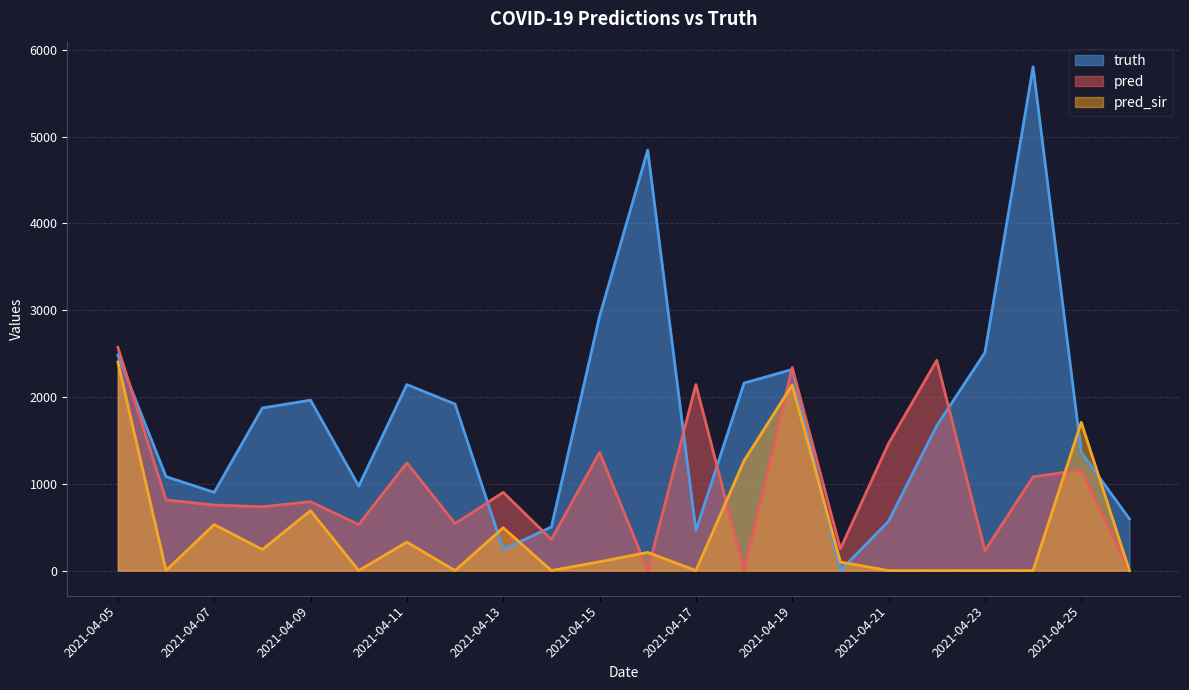

At which category does truth reach its first local peak?

2021-04-09